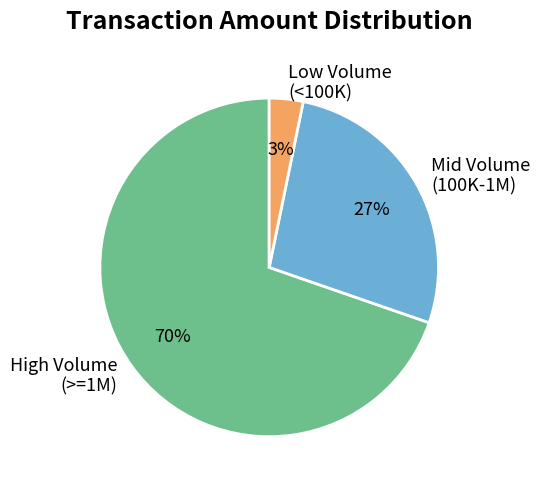

Which slice is the largest?

High Volume (>=1M)